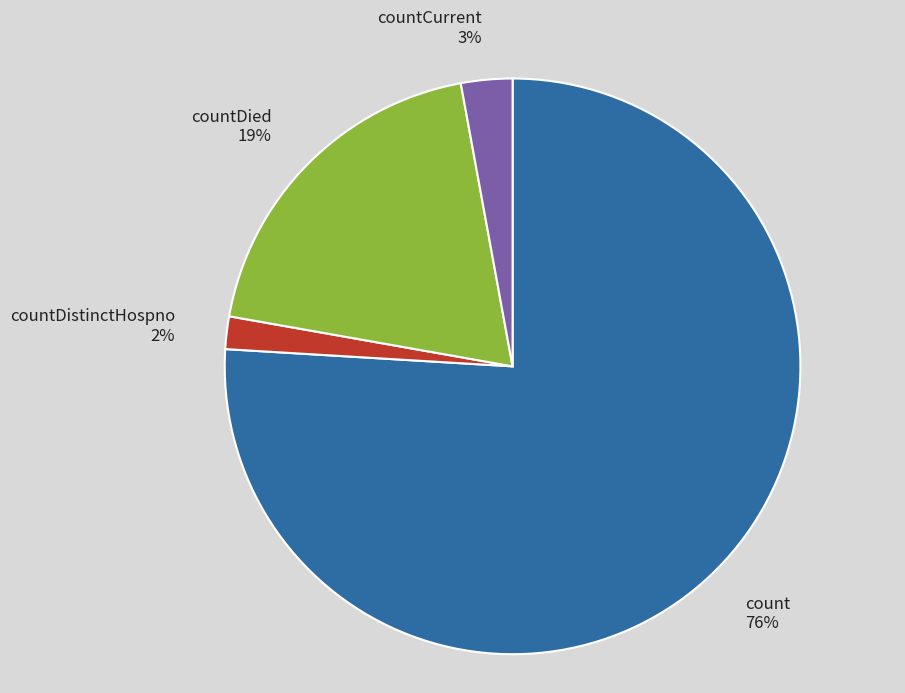

Between count and countDistinctHospno, which is larger?

count